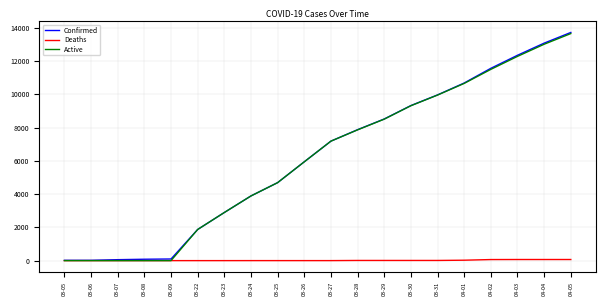

At how many categories does at least one series exceed 3513?

13